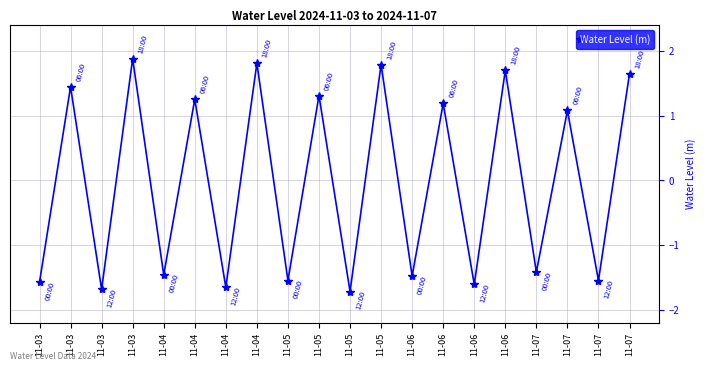

What is the smallest value displayed?

-1.7